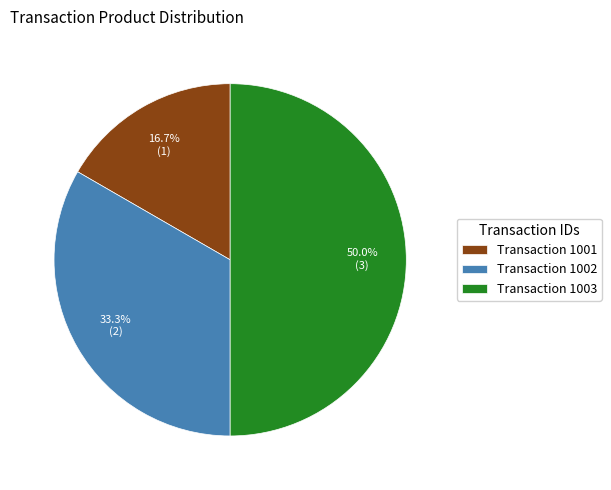

How many slices are in this pie chart?

3